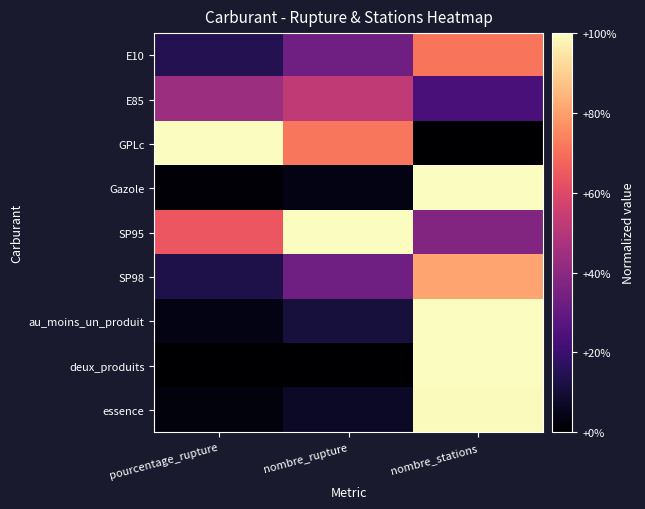

At which category does the chart reach its peak across all series?

pourcentage_rupture